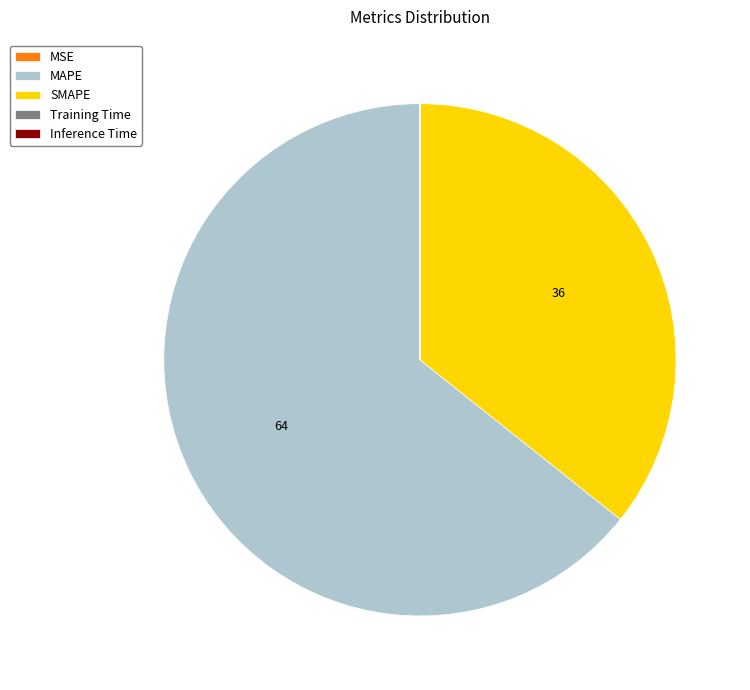

What is the majority slice?

MAPE